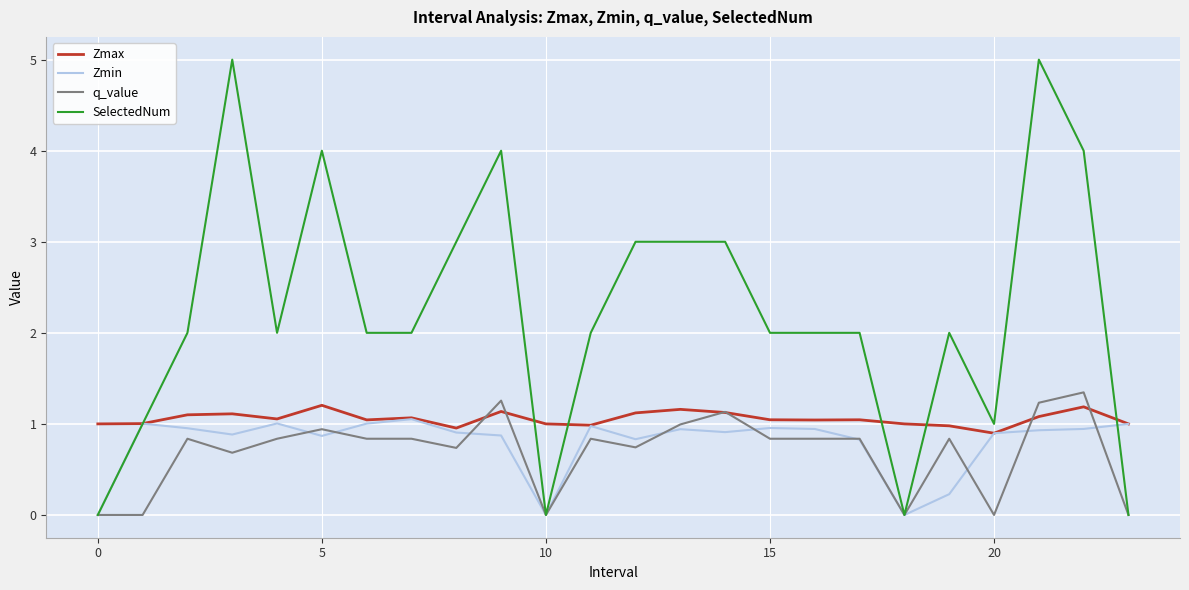

What is the greatest value displayed?

5.0